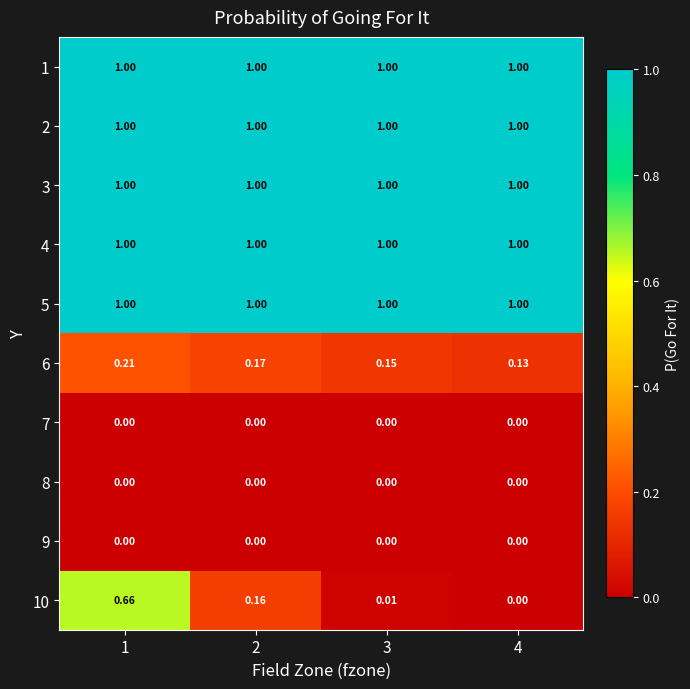

Is the value of 10 at 1 greater than the value of 3 at 2?

No